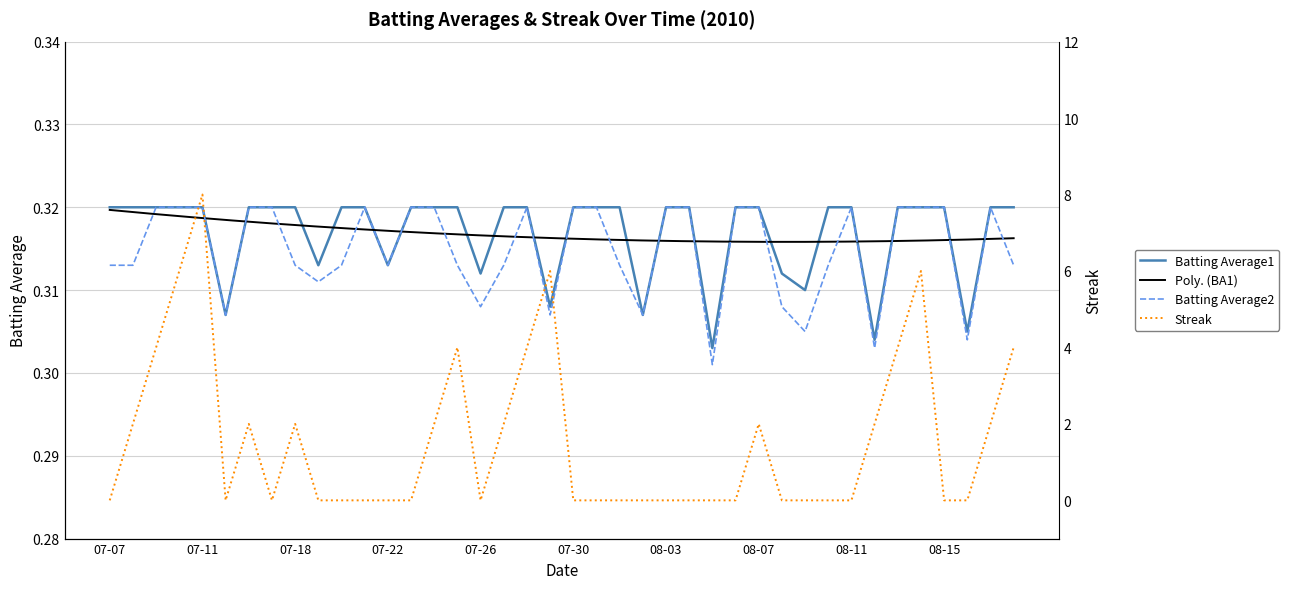

What is the maximum value for Batting Average1?

0.3